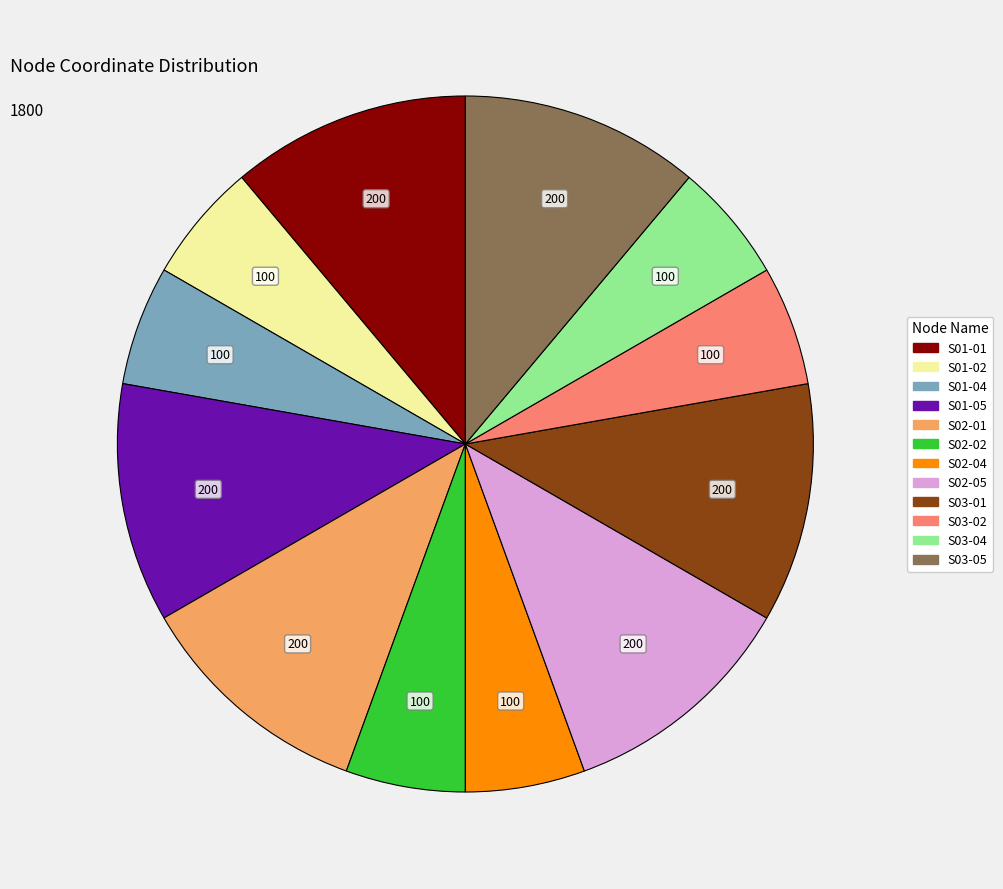

Is there any slice that represents more than half of the pie?

No